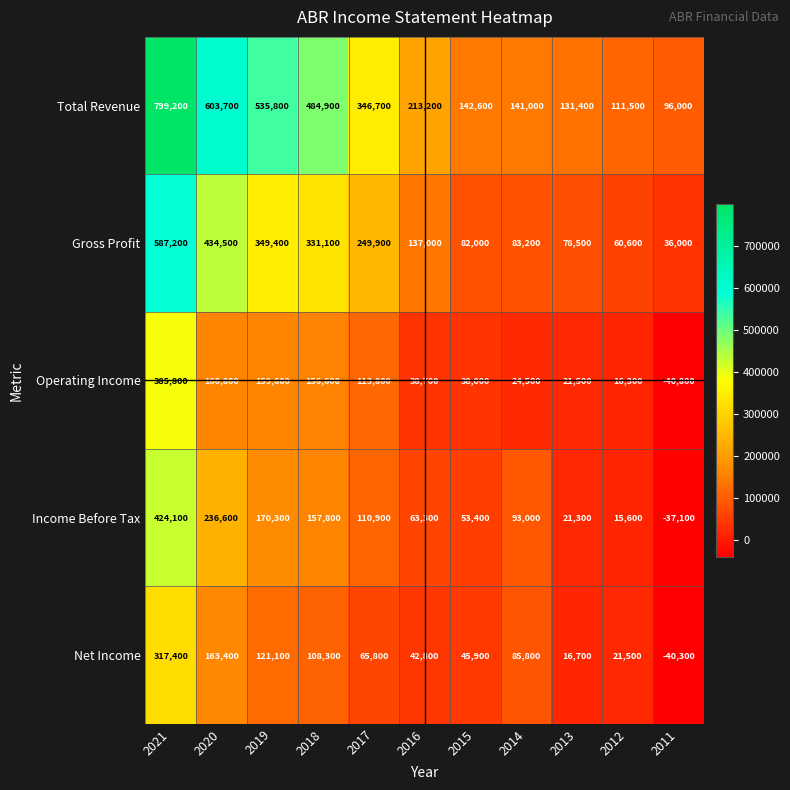

At 2018, list the series in order from largest to smallest.

Total Revenue, Gross Profit, Income Before Tax, Operating Income, Net Income